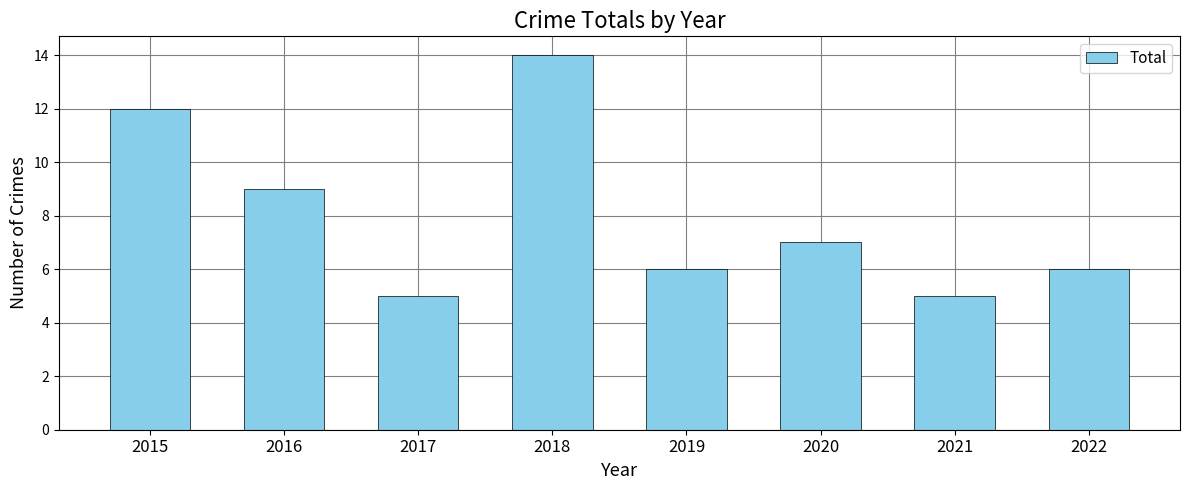

How many categories are shown in the chart?

8